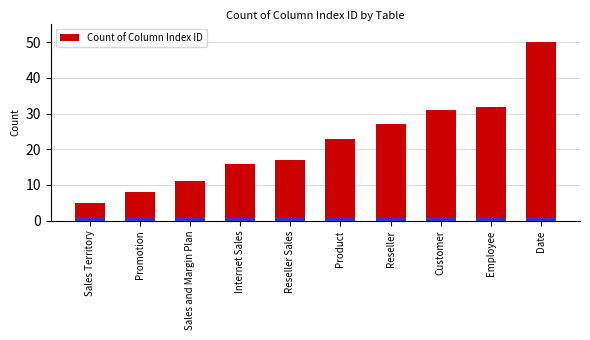

What is the sum of the values at Date and Sales and Margin Plan?

61